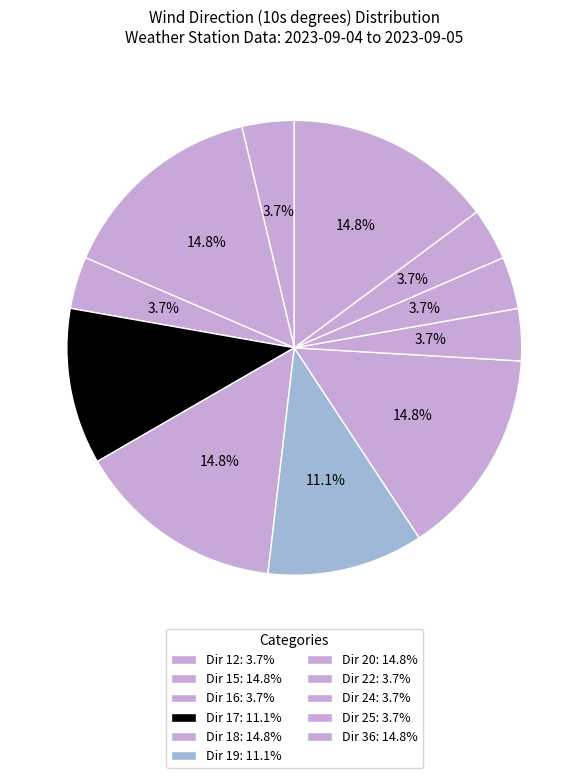

Count the number of slices in the pie.

11